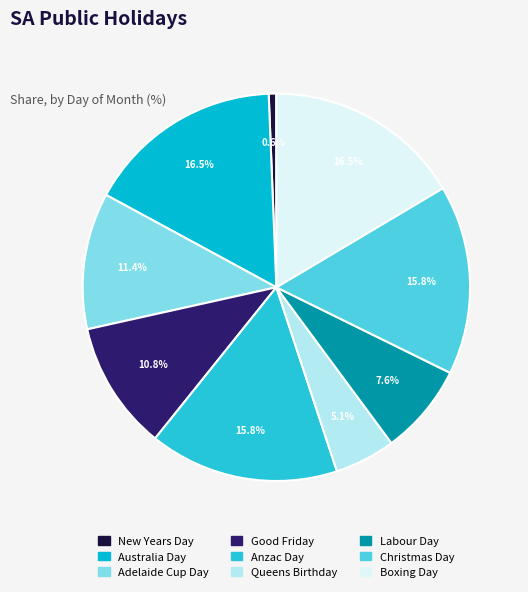

How many segments does this pie chart have?

9